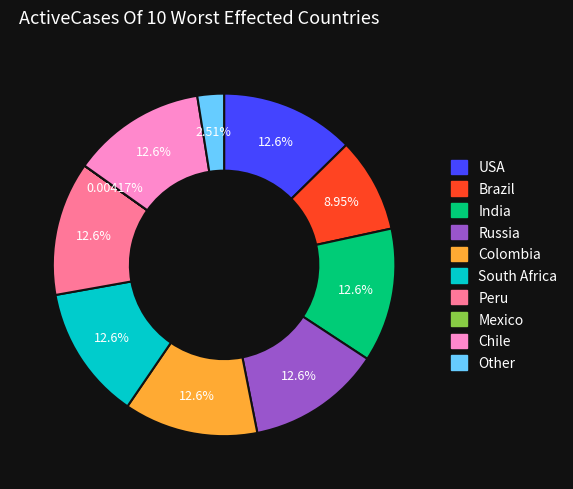

Is there a majority slice in this chart?

No